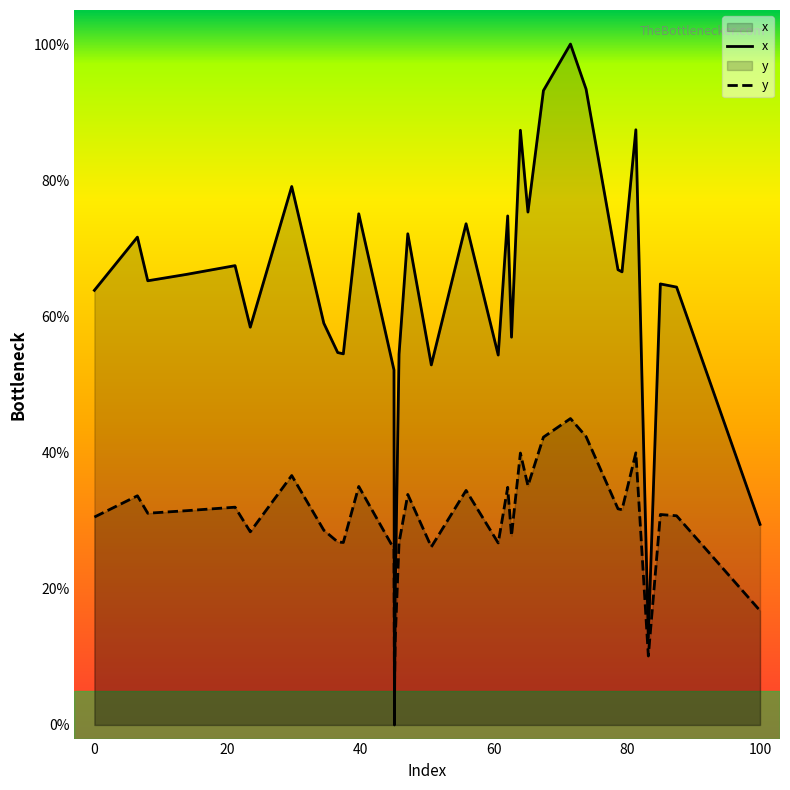

How many positive values does the x series have?

39